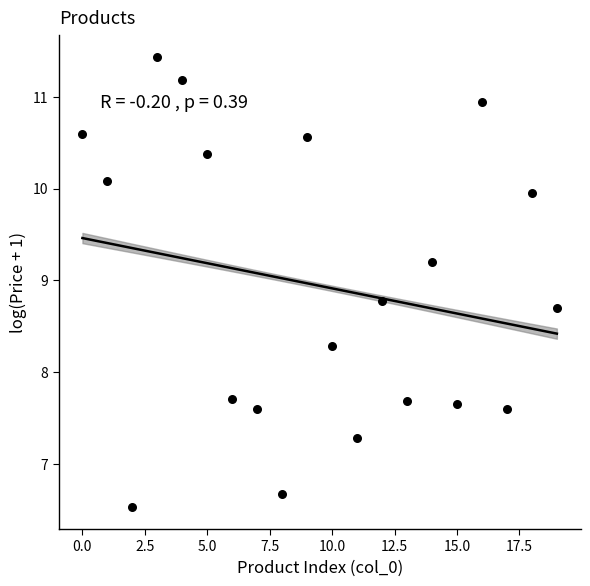

What is the range of Y values (max minus min)?

4.9